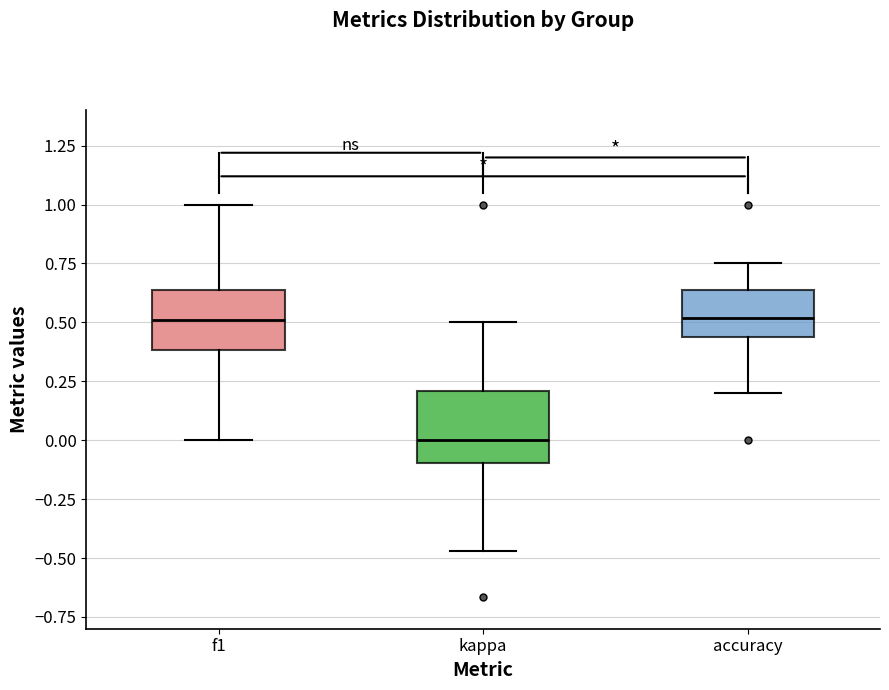

Where is the upper edge of the box for f1 on the y-axis? The values are not printed on the chart, so give them approximately, as read against the axis.

0.65